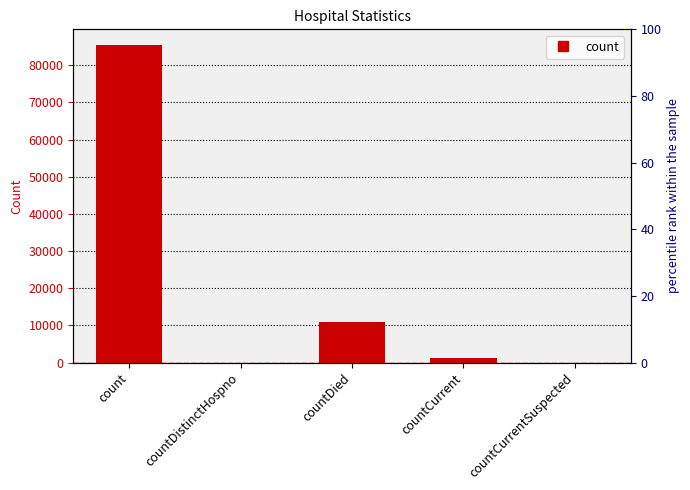

What position from the left is countCurrent?

4